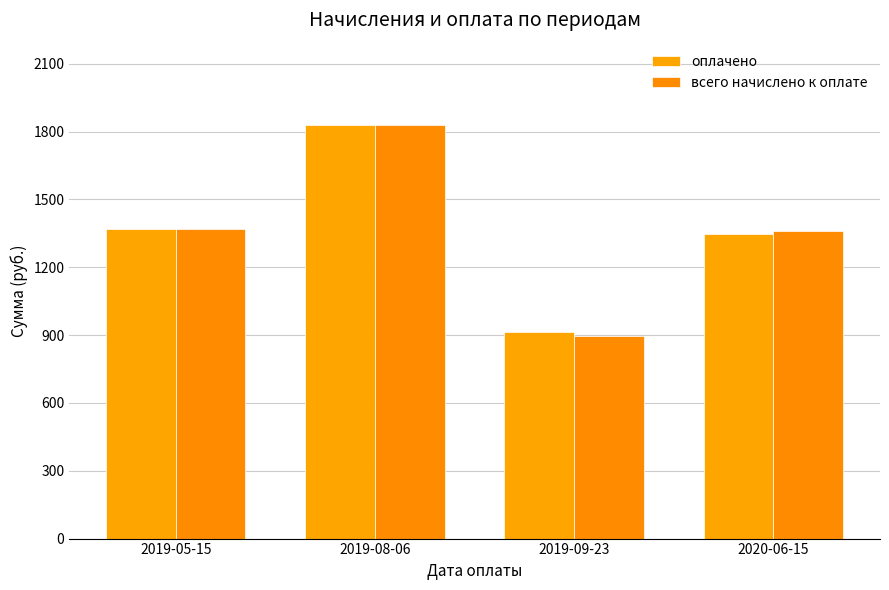

What is the value of the всего начислено к оплате bar at the 4th from the left?

1360.5